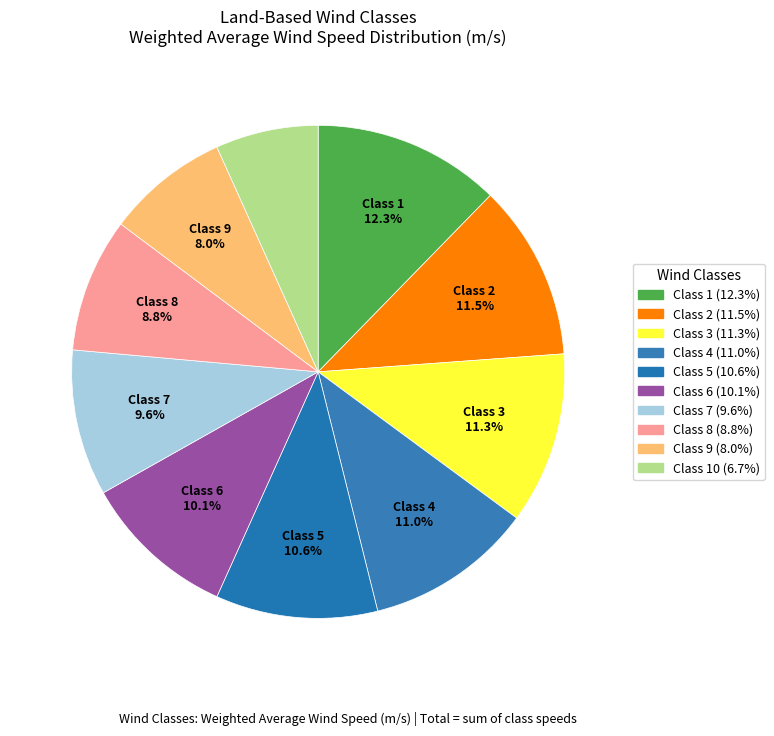

Count the number of slices in the pie.

10